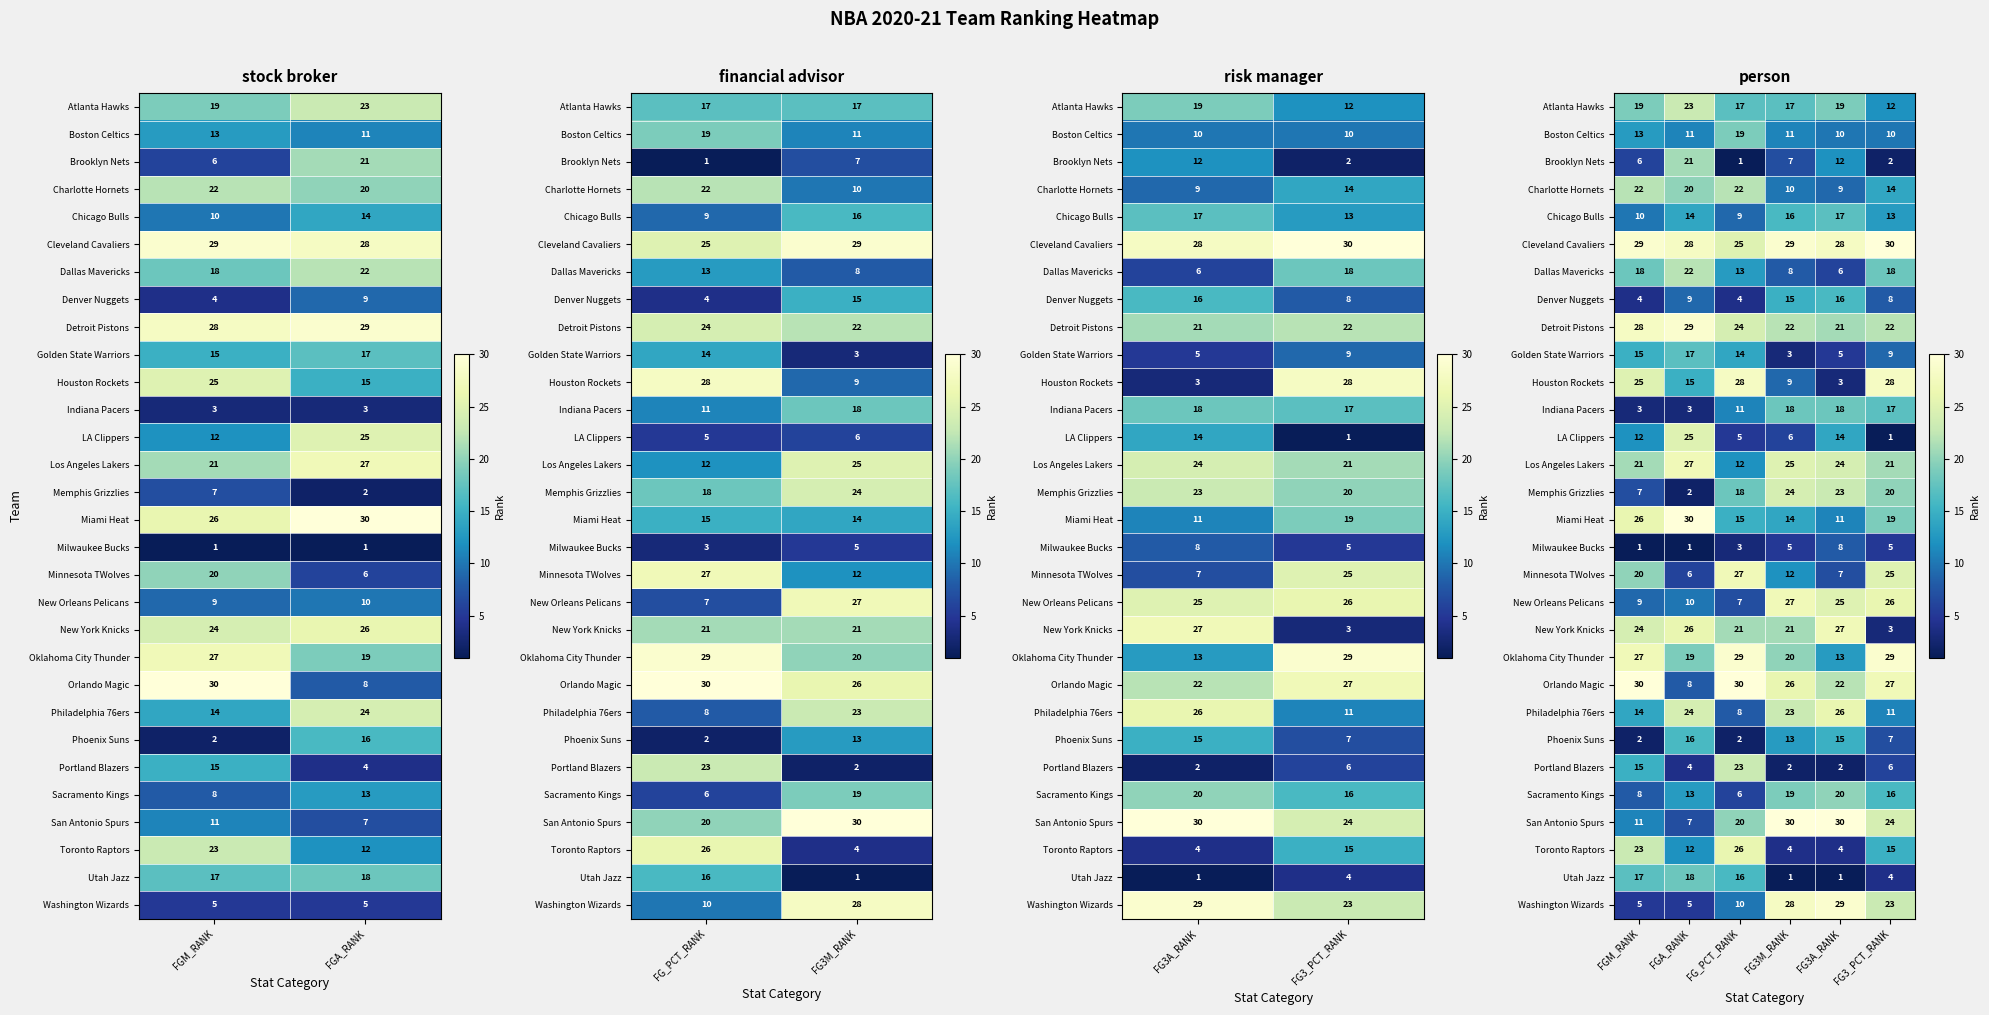

What is the sum of all Chicago Bulls values?

79